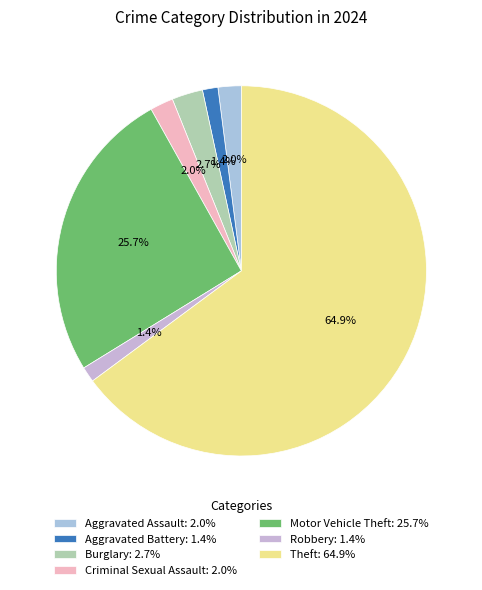

True or false: Aggravated Assault accounts for 2% of the total.

True